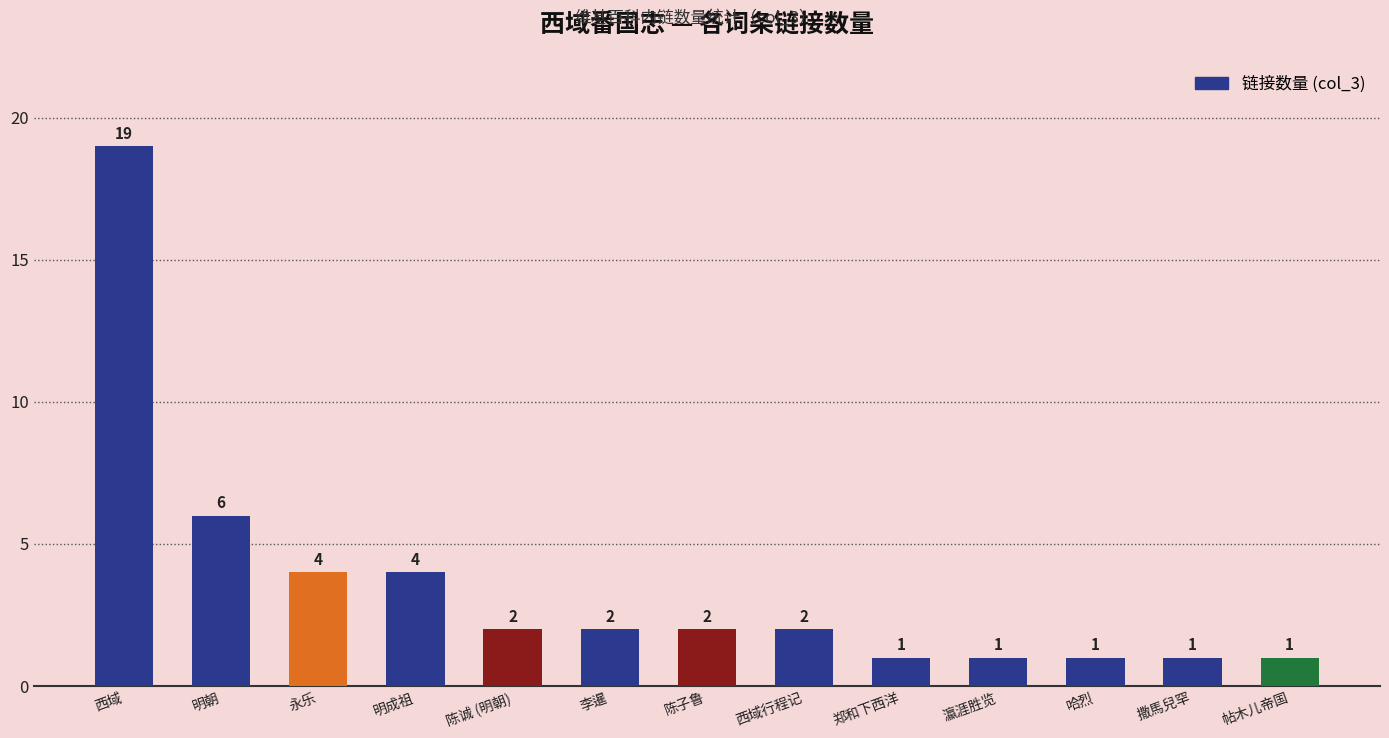

Reading right to left, list all the values displayed in this chart.

帖木儿帝国=1	撒馬兒罕=1	哈烈=1	瀛涯胜览=1	郑和下西洋=1	西域行程记=2	陈子鲁=2	李暹=2	陈诚 (明朝)=2	明成祖=4	永乐=4	明朝=6	西域=19